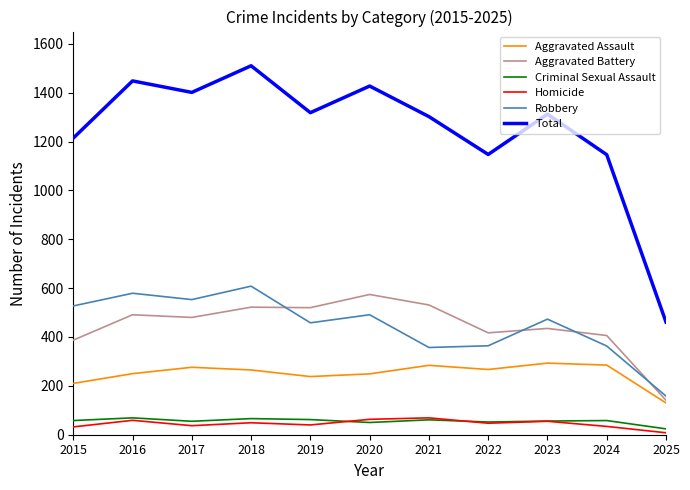

Where is the first local maximum for Homicide?

2016